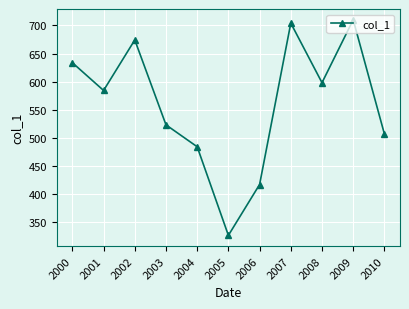

List the labels in order of value, smallest first.

2005, 2006, 2004, 2010, 2003, 2001, 2008, 2000, 2002, 2007, 2009